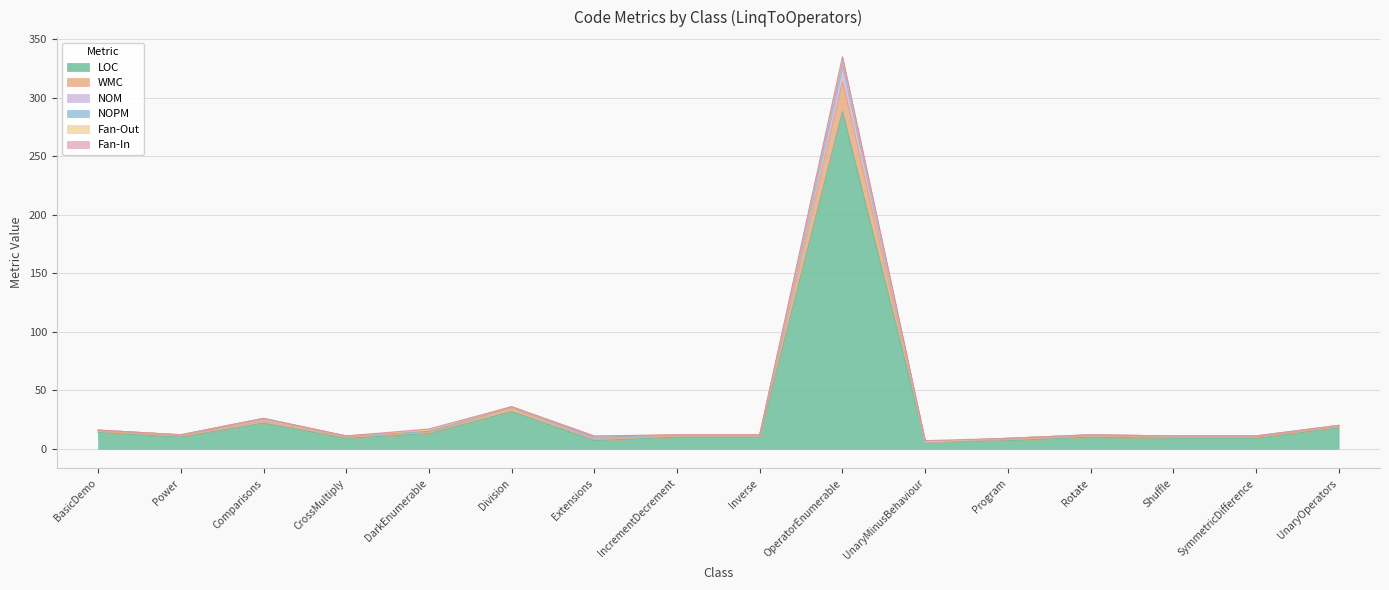

How many categories are shown in the chart?

16